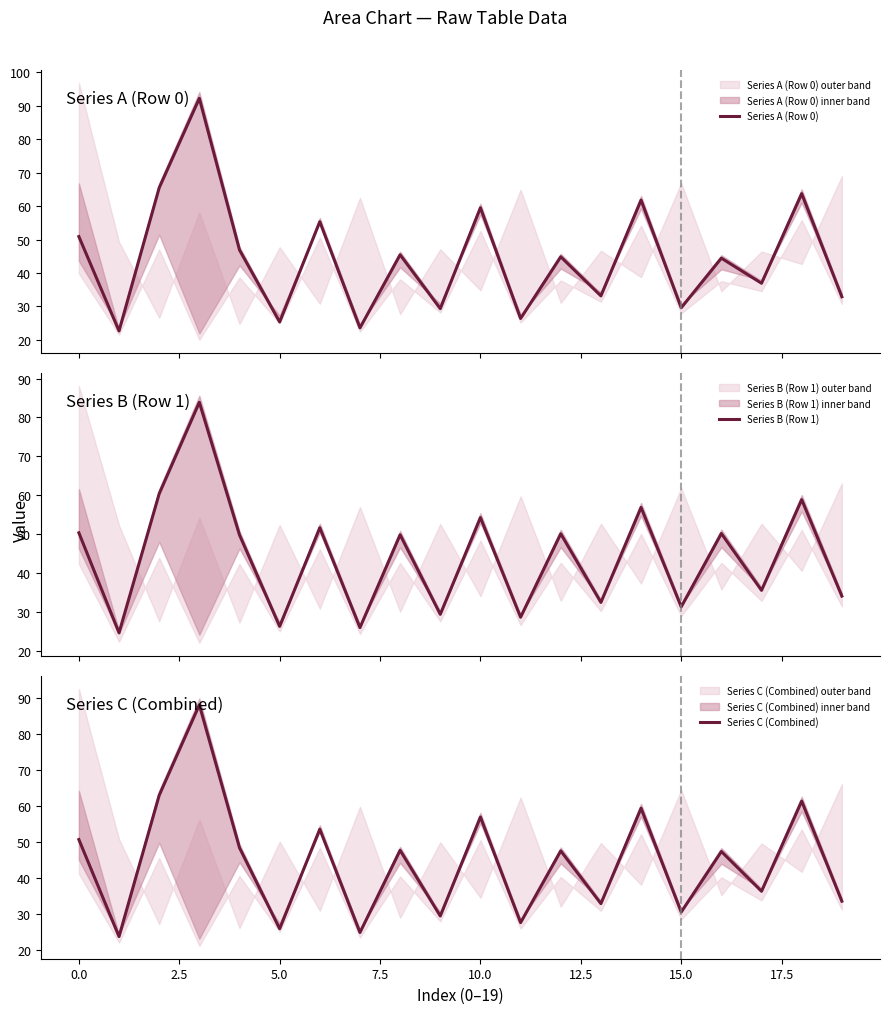

What is the maximum value for Series C (Combined)?

88.1